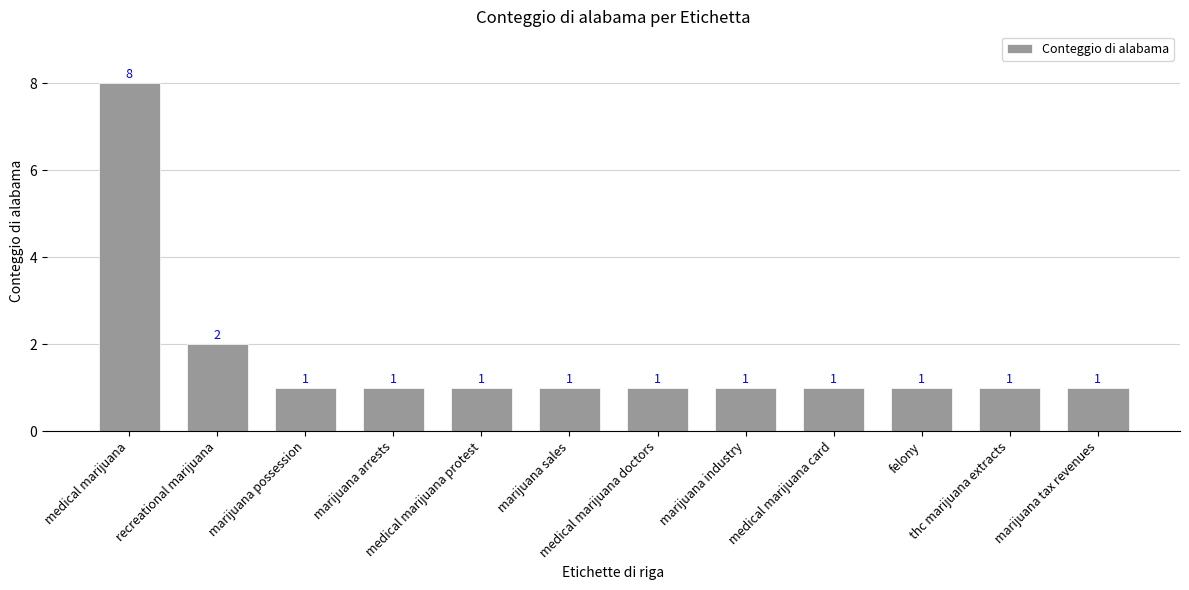

Are the bars grouped side by side (vs. stacked)?

No